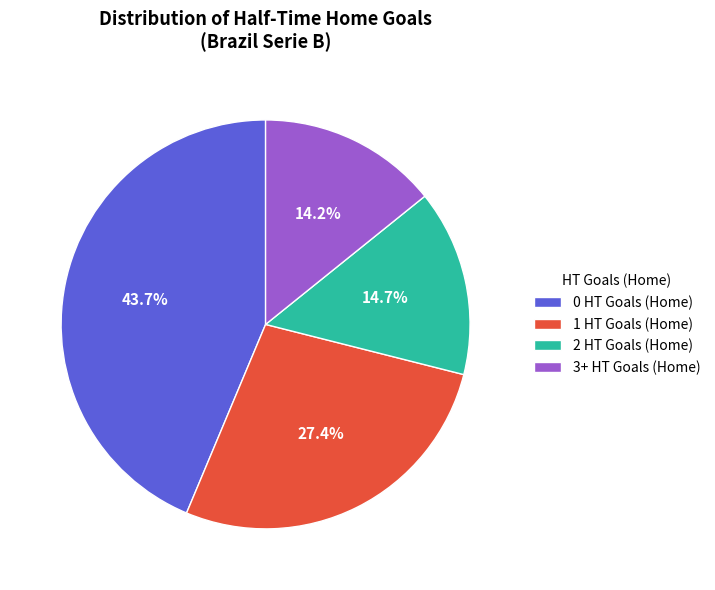

To the nearest percent, what is the combined percentage of 3+ HT Goals (Home) and 0 HT Goals (Home)?

58%